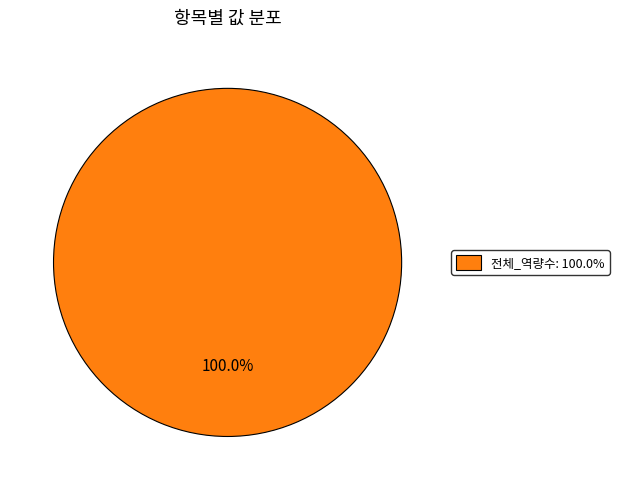

Is there any slice that represents more than half of the pie?

Yes